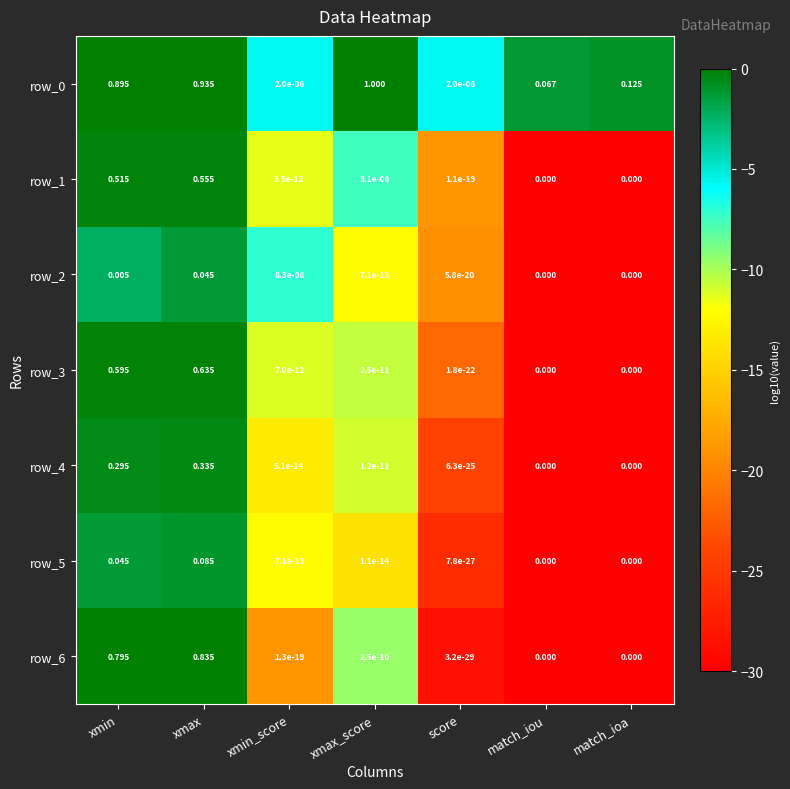

What is the average value of the row_1 series?

-14.1